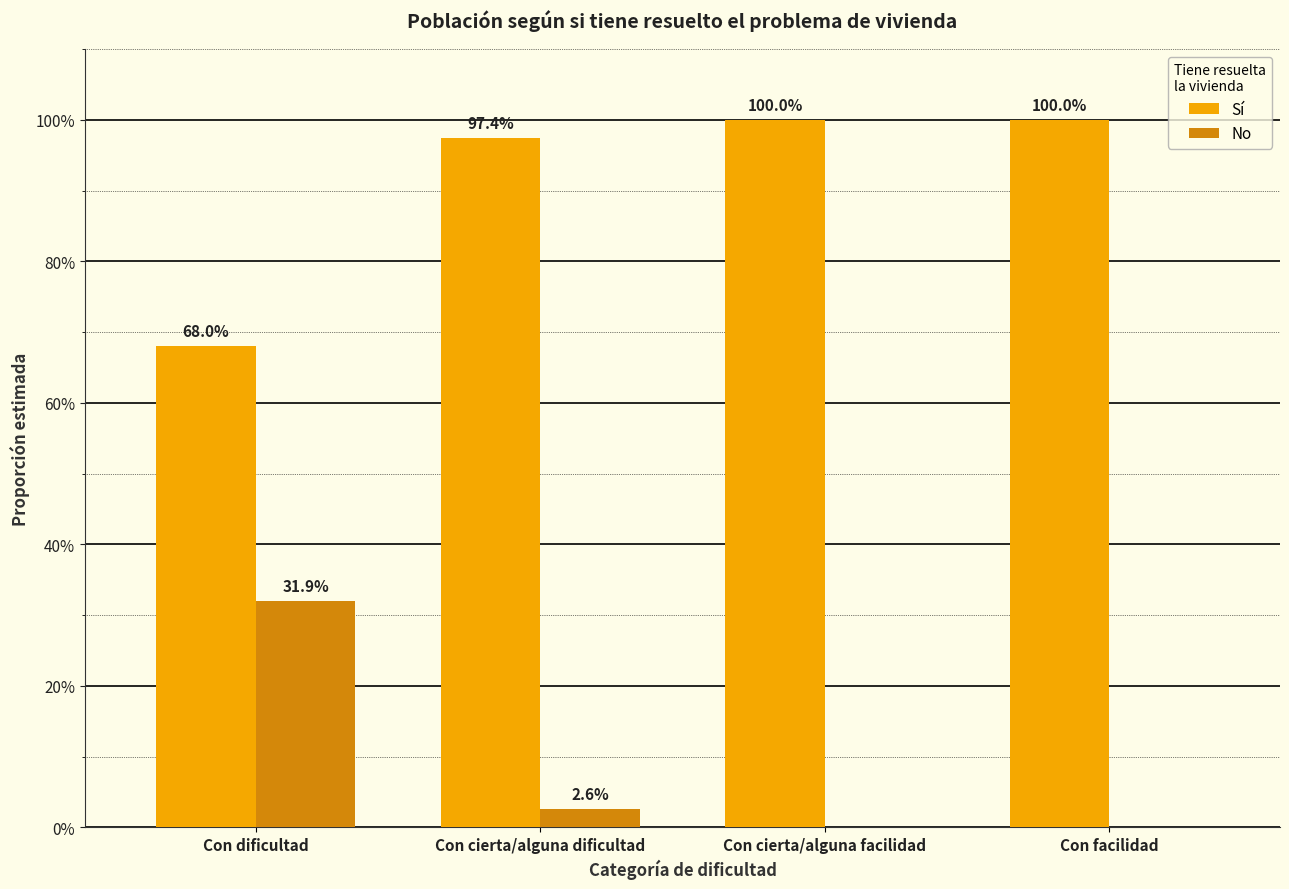

Which series changed the most between Con cierta/alguna facilidad and Con facilidad?

Sí